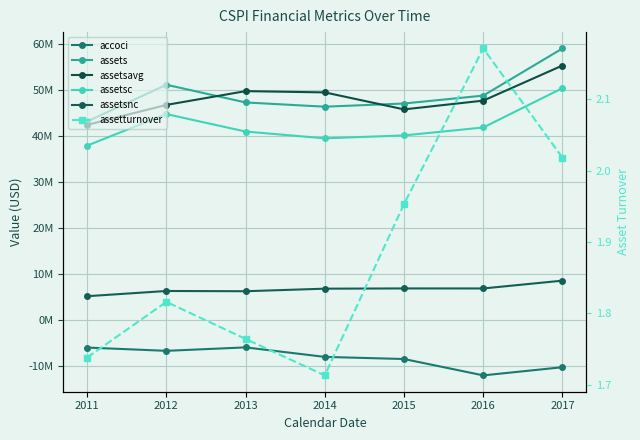

How many lines are shown in the chart?

6